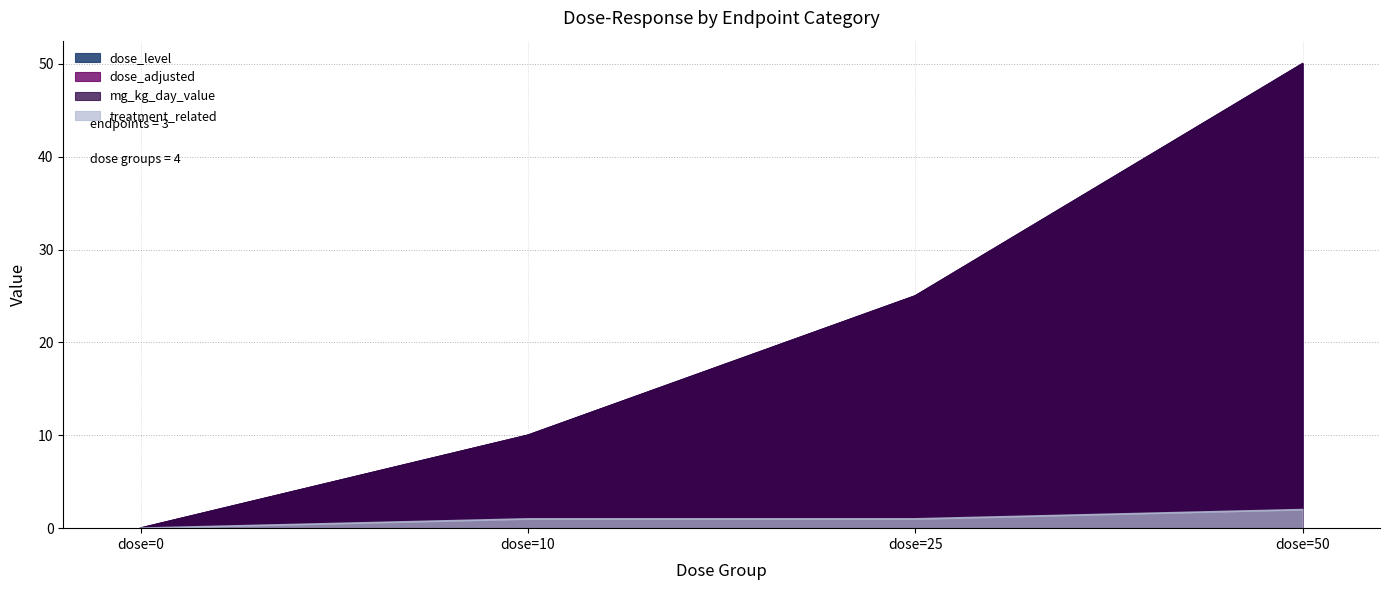

At dose=50, list the series in order from largest to smallest.

dose_level, dose_adjusted, mg_kg_day_value, treatment_related